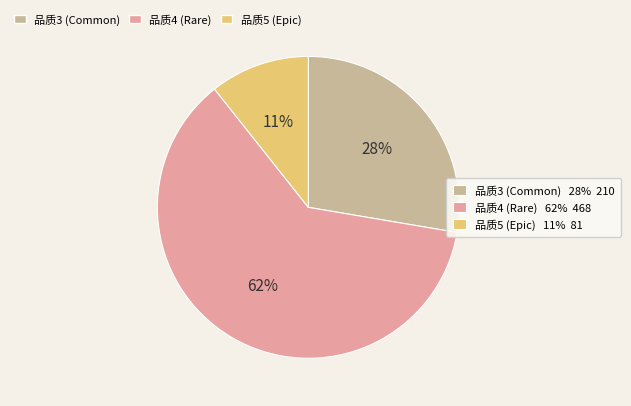

Is there a majority slice in this chart?

Yes